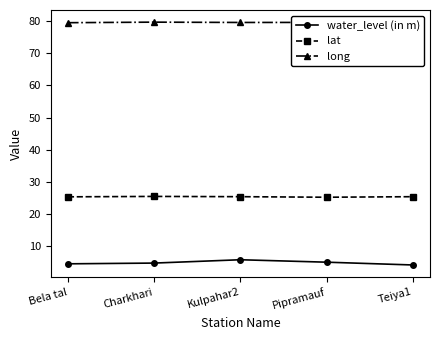

What is the total value across all series at Teiya1?

108.7